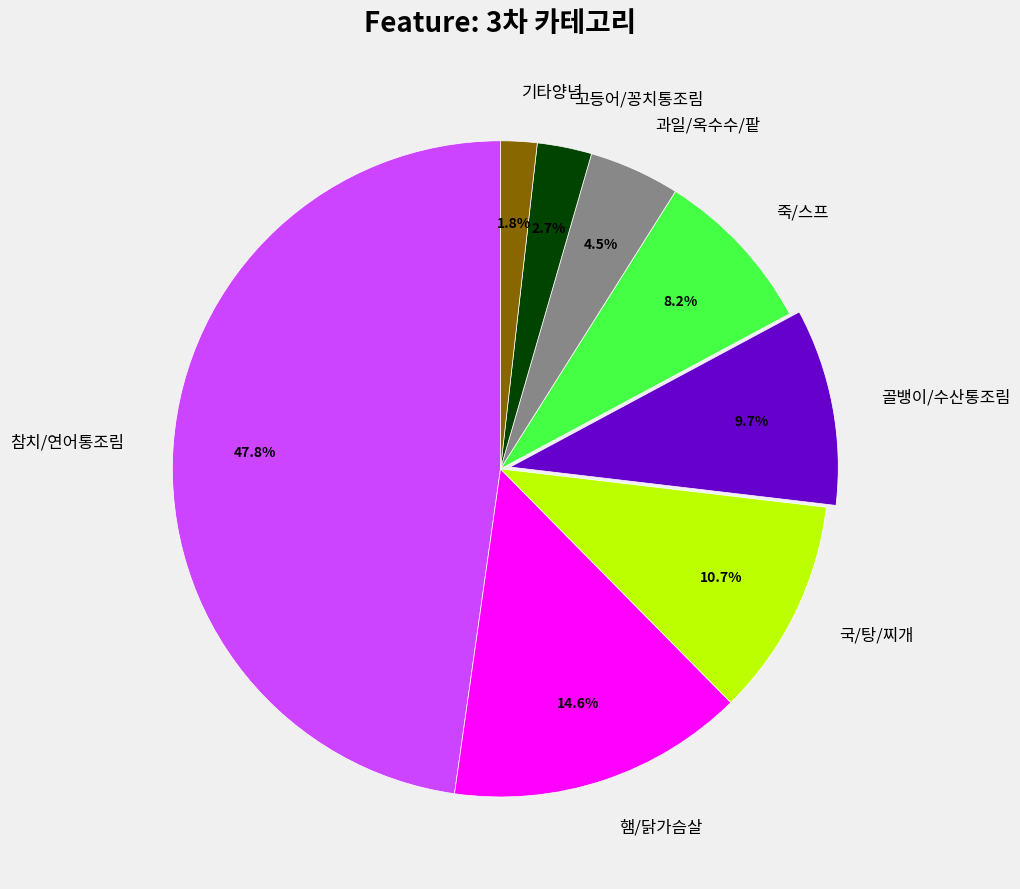

Rank the categories by value from highest to lowest.

참치/연어통조림, 햄/닭가슴살, 국/탕/찌개, 골뱅이/수산통조림, 죽/스프, 과일/옥수수/팥, 고등어/꽁치통조림, 기타양념